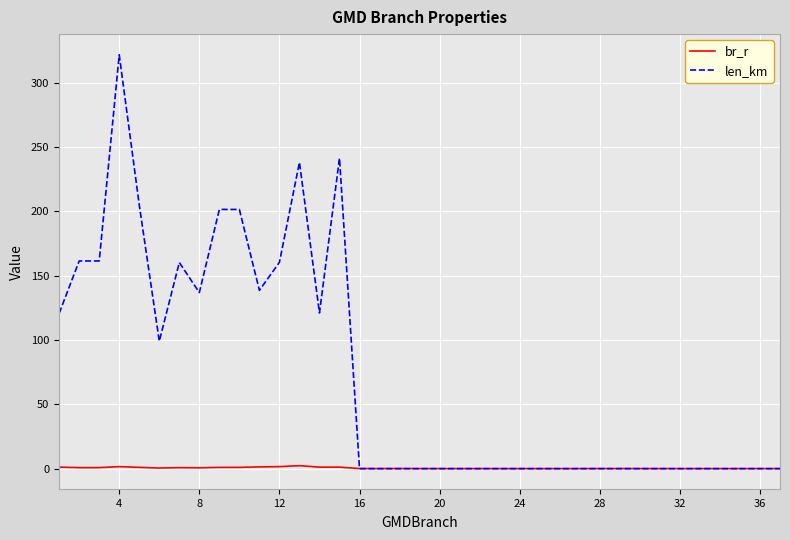

List the series in order of their overall mean, lowest first.

br_r, len_km